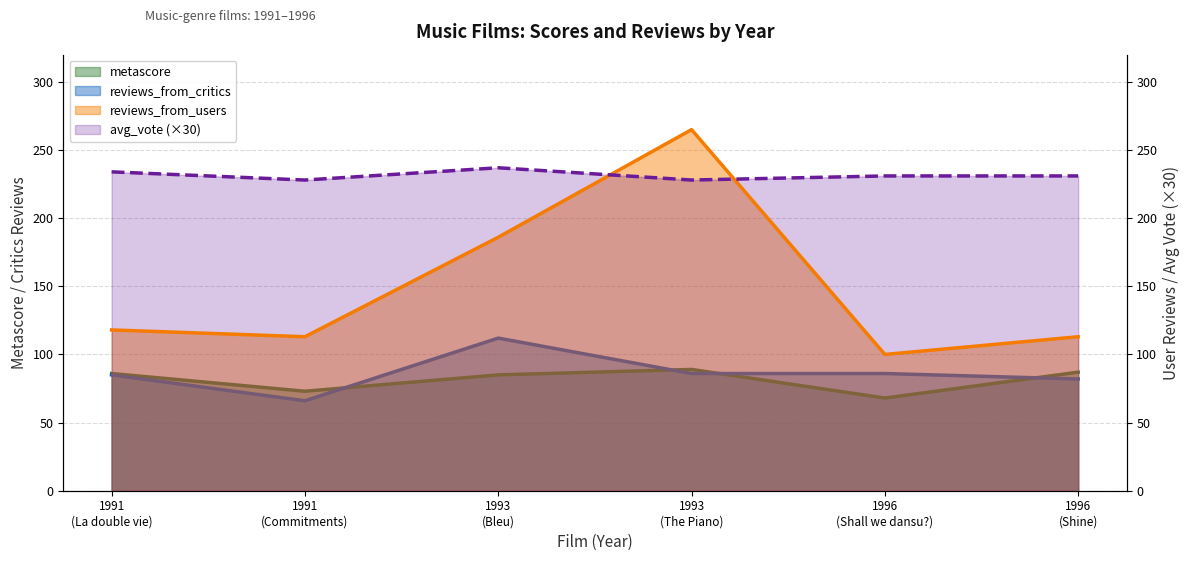

Does the chart have visible grid lines?

Yes